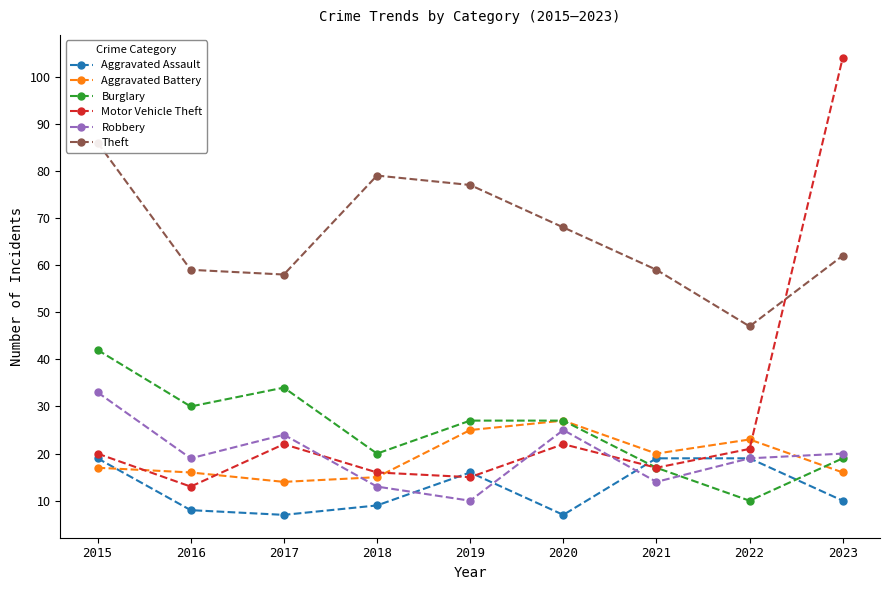

Which series has the largest range (max minus min)?

Motor Vehicle Theft